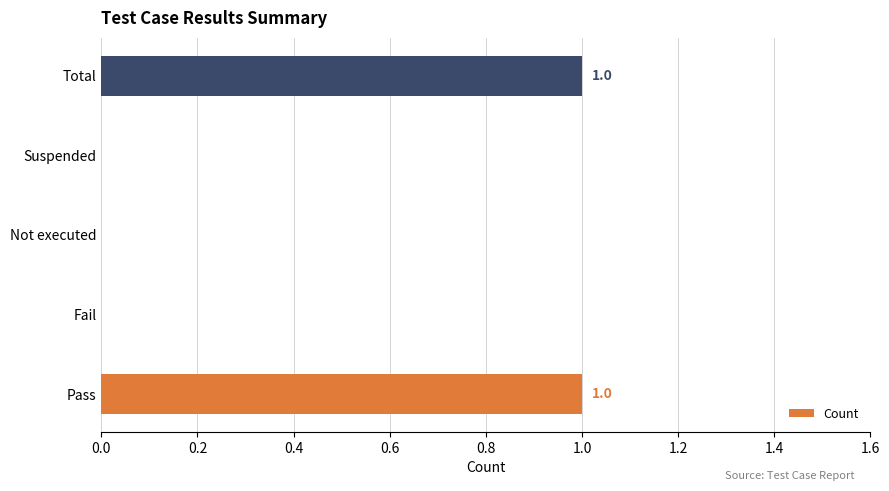

The value at Pass is 1. True or false?

True